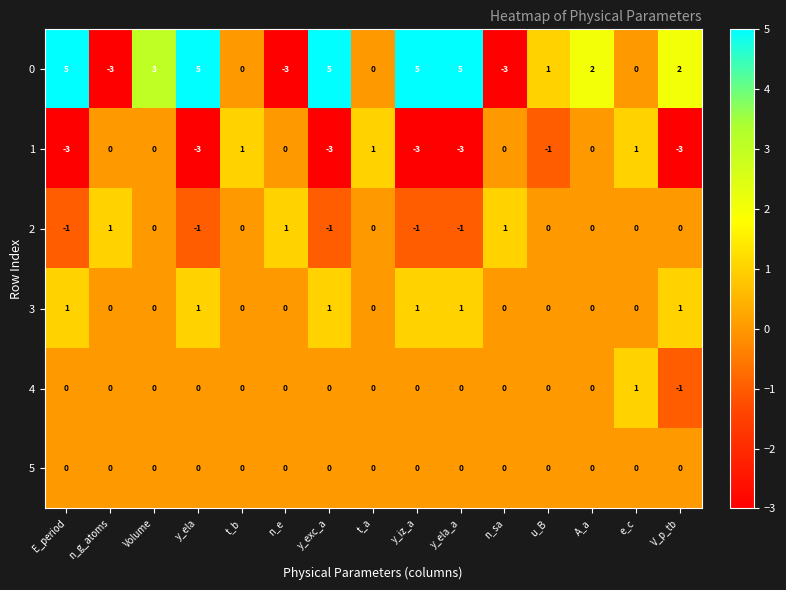

What is the difference between the maximum and minimum values in the 0 series?

8